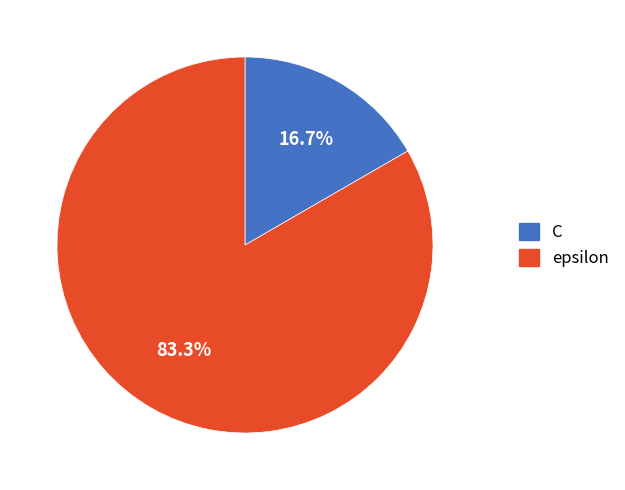

To the nearest percent, what portion does epsilon represent?

83%